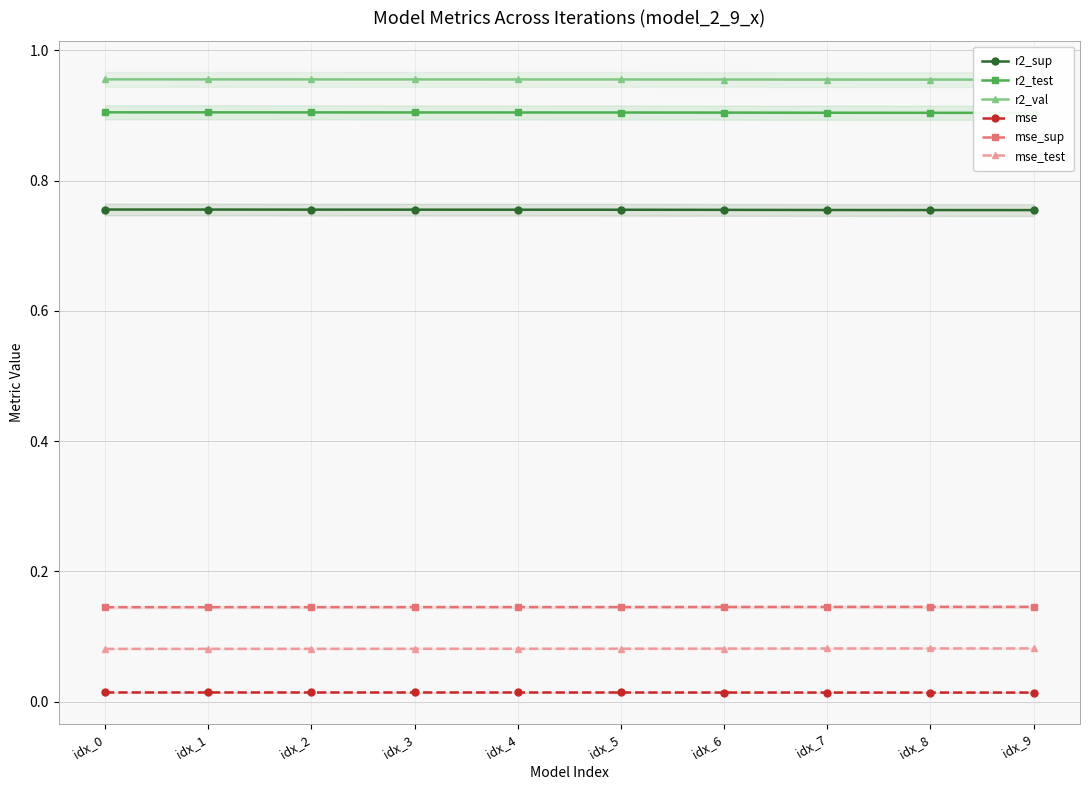

Which series has the largest total across all categories?

r2_val